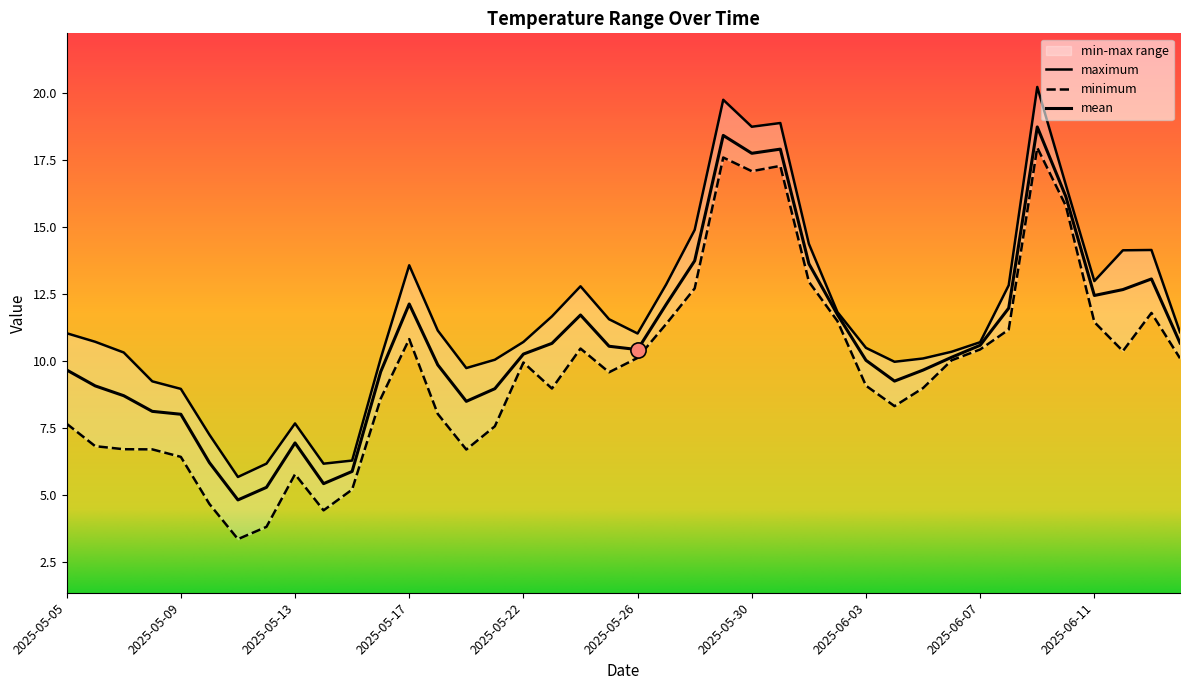

Which series has the largest total across all categories?

maximum